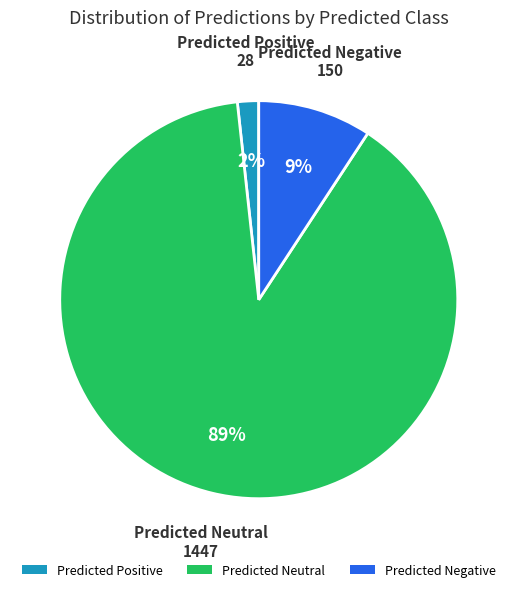

Between Predicted Neutral and Predicted Positive, which is larger?

Predicted Neutral